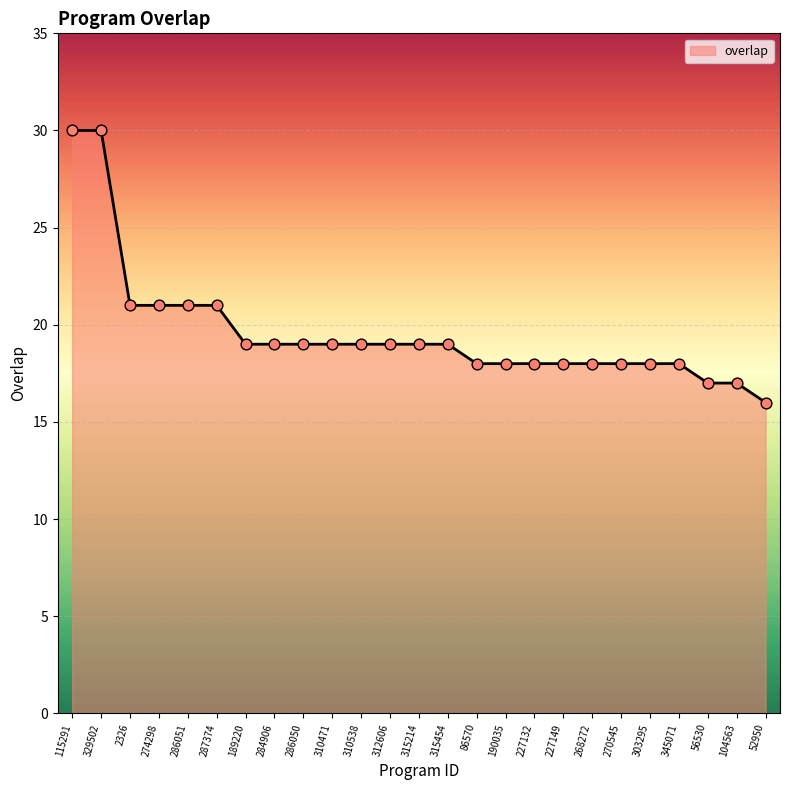

What is the change in value from 315214 to 303295?

-1